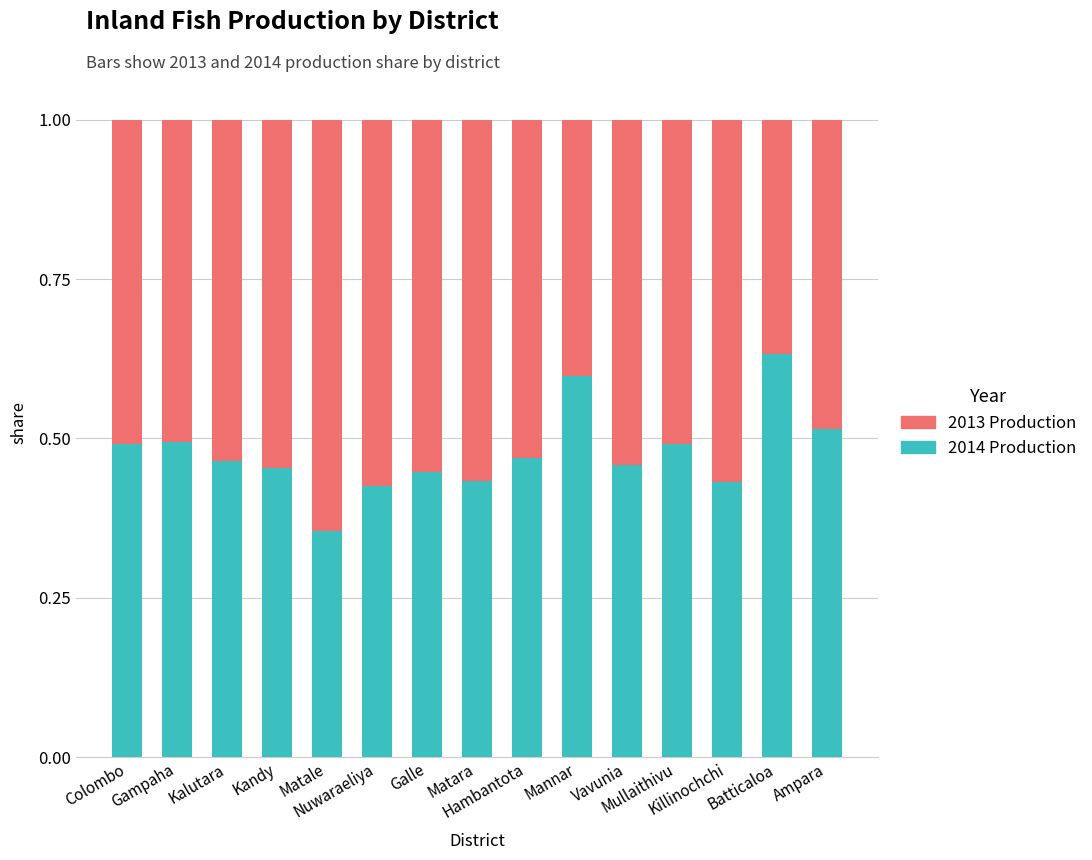

What is the total value across all series at Kandy?

1.0